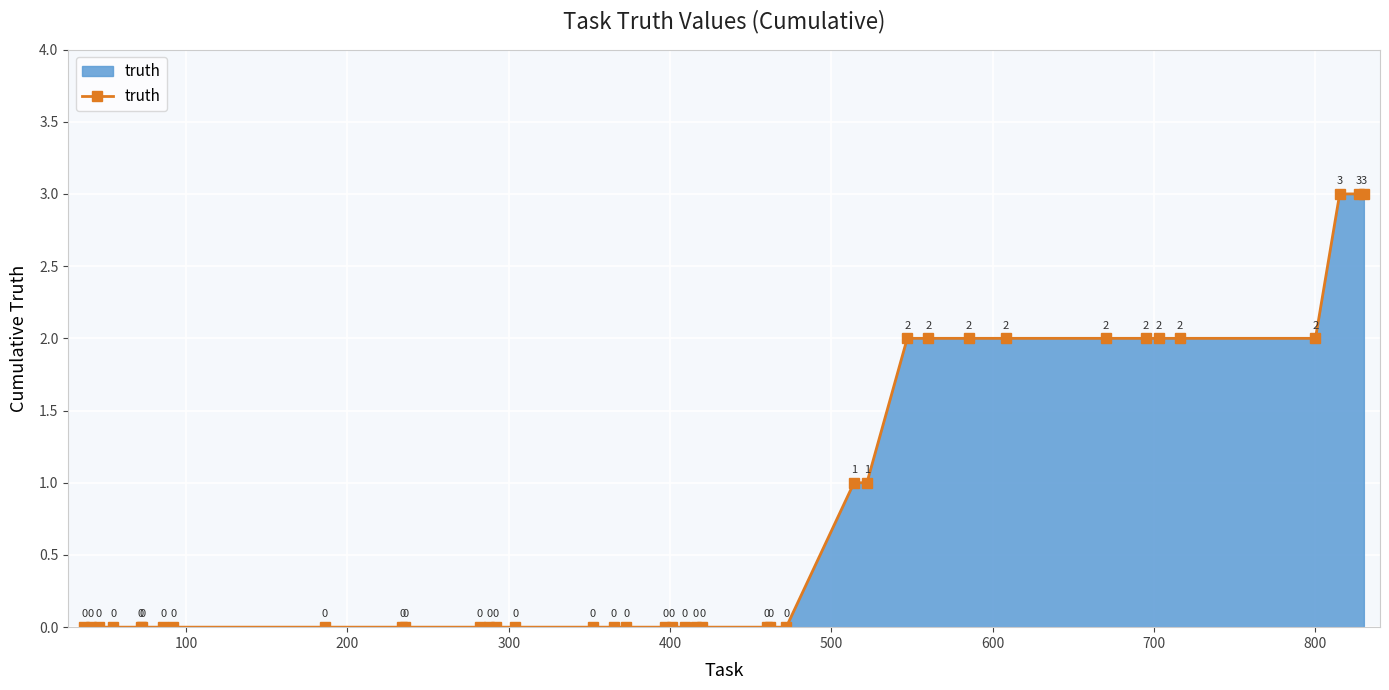

Reading left to right, extract all data points from this chart.

0	0	0	0	0	0	0	0	0	0	0	0	0	0	0	0	0	0	0	0	0	0	0	0	0	0	1	1	2	2	2	2	2	2	2	2	2	3	3	3